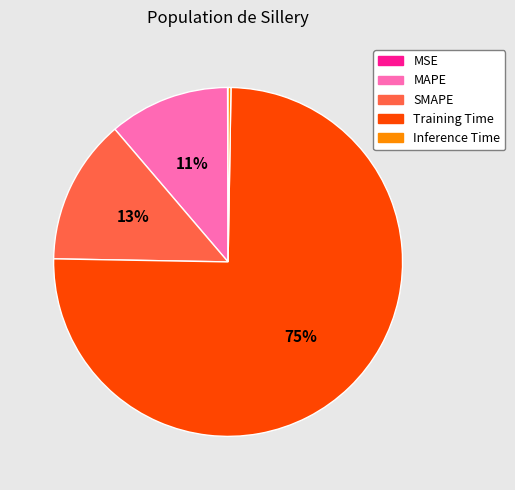

Is it true that MAPE is 11% of the pie?

True